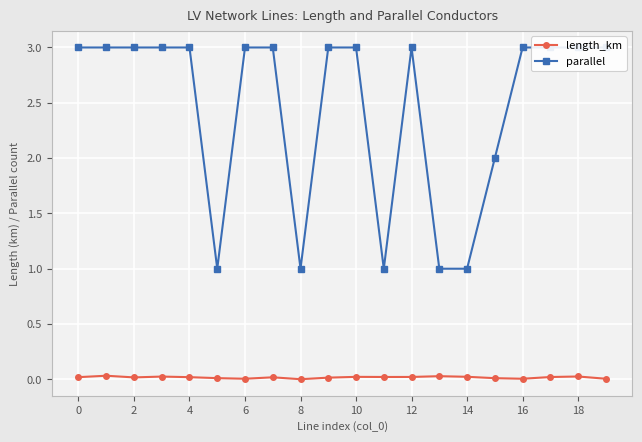

At how many categories does at least one series exceed 2?

14